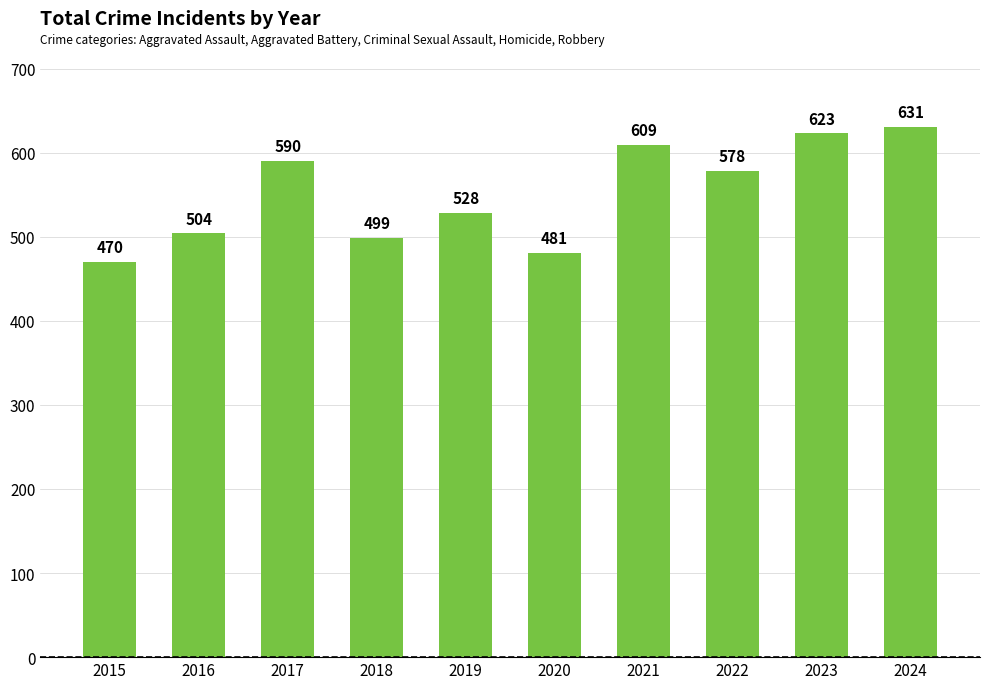

Is it true that the value at 2019 is 528?

True